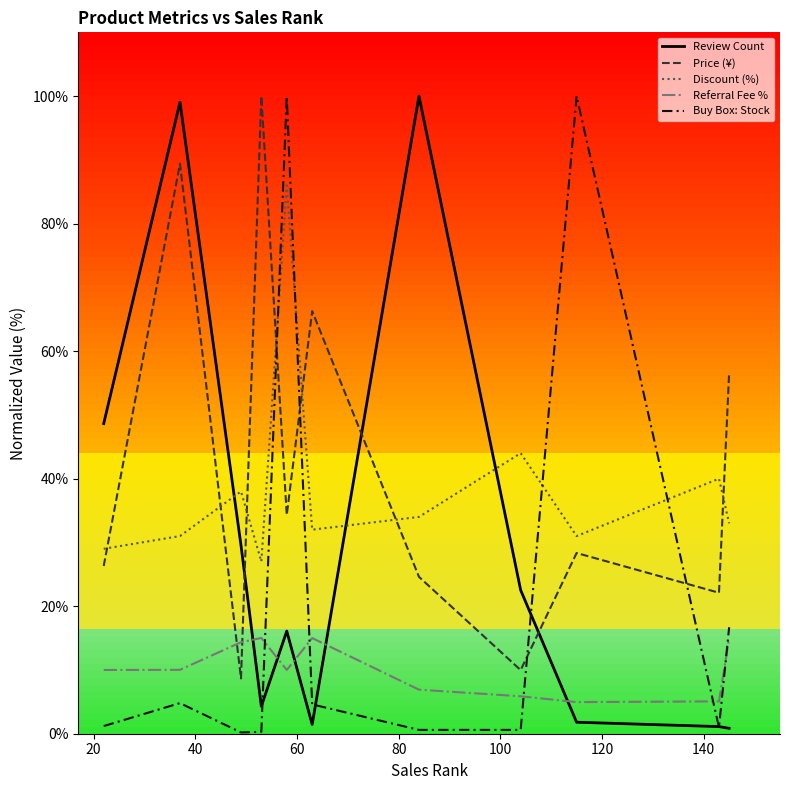

How many intersections are there between Price (¥) and Review Count?

3